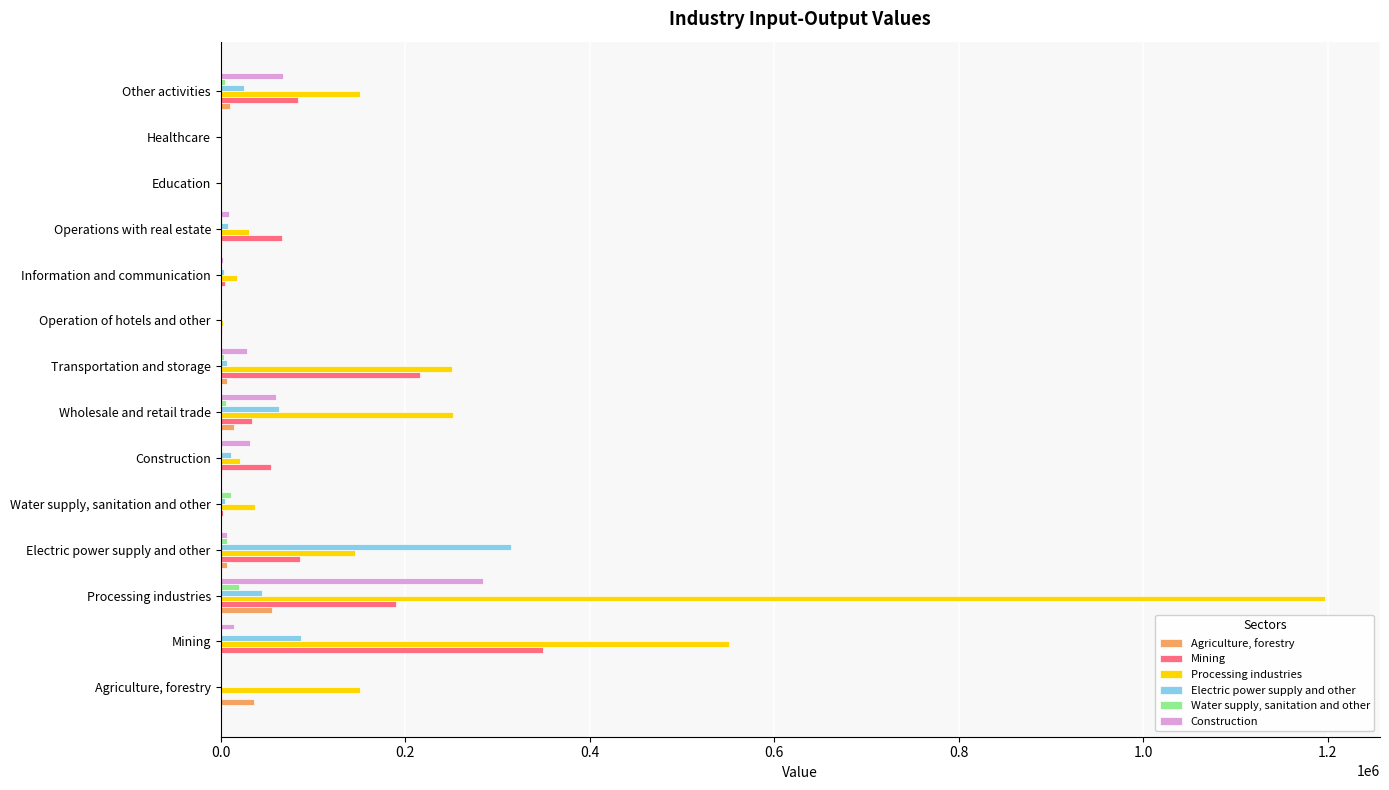

Which series has the largest total across all categories?

Processing industries